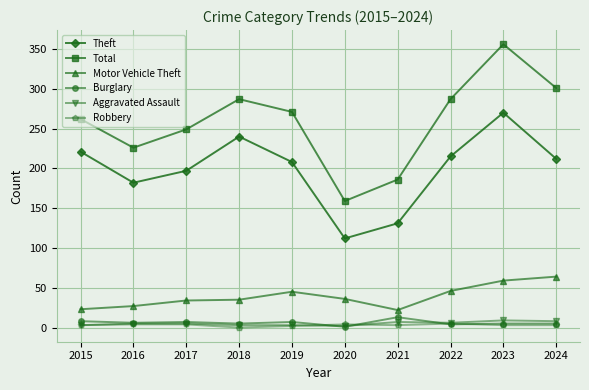

At how many categories does at least one series exceed 79?

10